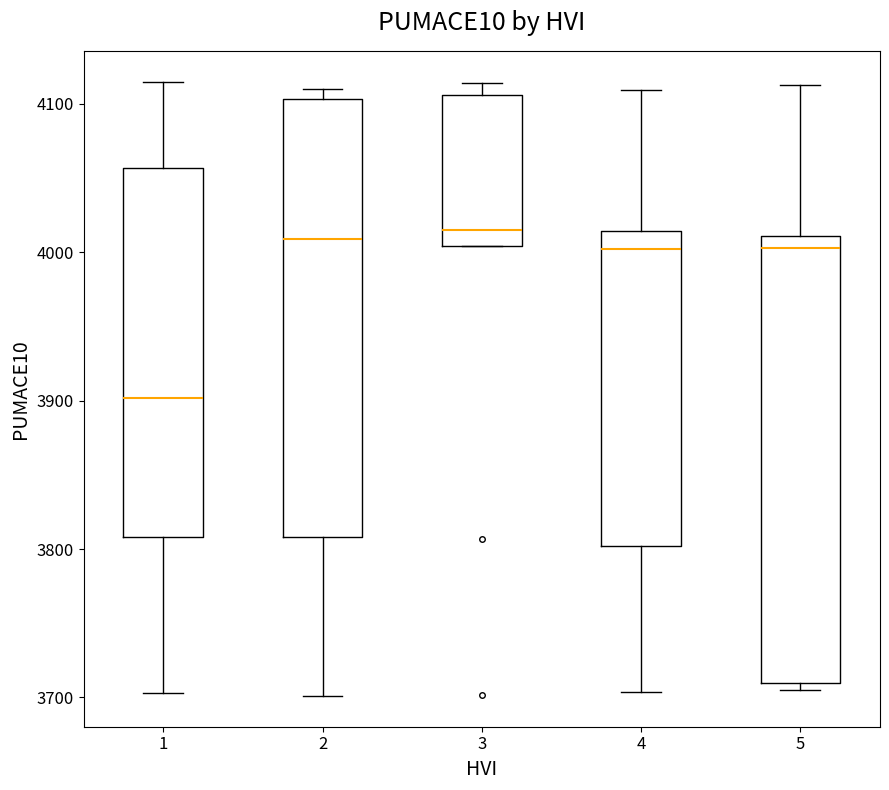

Reading left to right, transcribe this box plot: for each box, give where its median line is, the range the box spans, and where its two whiskers end, as read against the y-axis. The values are not printed on the chart, so give them approximately, as read against the axis.

1: median 3900, box 3810 to 4060, whiskers 3700 to 4120
2: median 4010, box 3810 to 4100, whiskers 3700 to 4110
3: median 4020, box 4000 to 4110, whiskers 4000 to 4110 (just above the box's upper edge)
4: median 4000, box 3800 to 4010, whiskers 3700 to 4110
5: median 4000, box 3710 to 4010, whiskers 3710 (just below the box's lower edge) to 4110